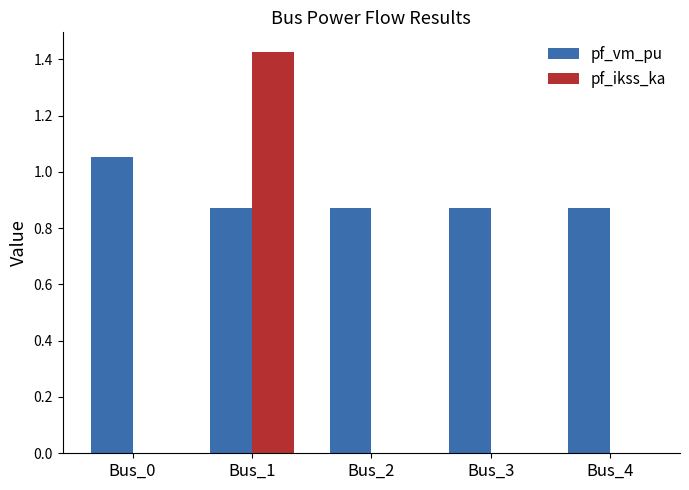

Which series changed the most between Bus_1 and Bus_3?

pf_ikss_ka